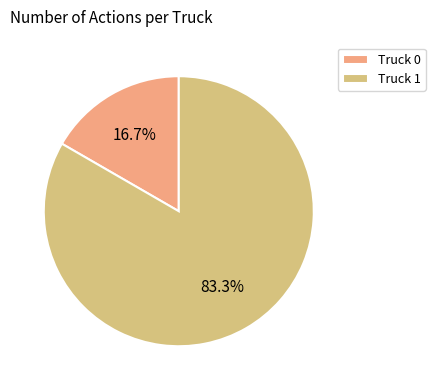

What percentage is the Truck 0 slice, to the nearest percent?

17%